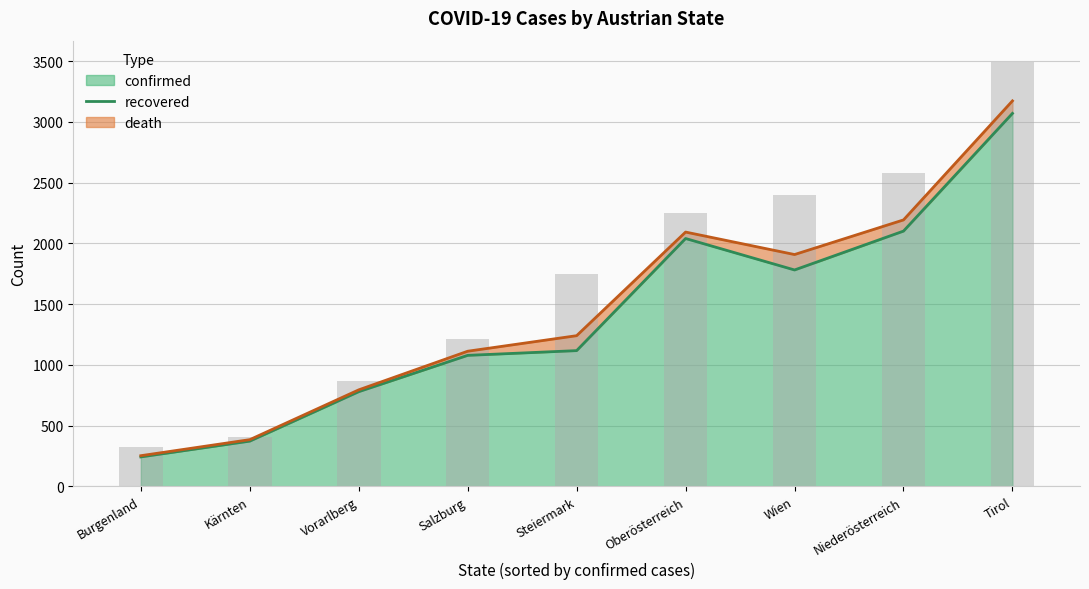

How many bars are there in total?

9